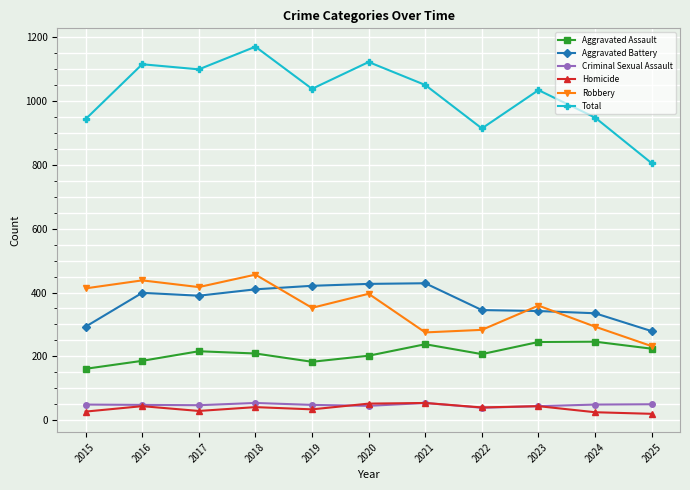

How many series are shown in this chart?

6